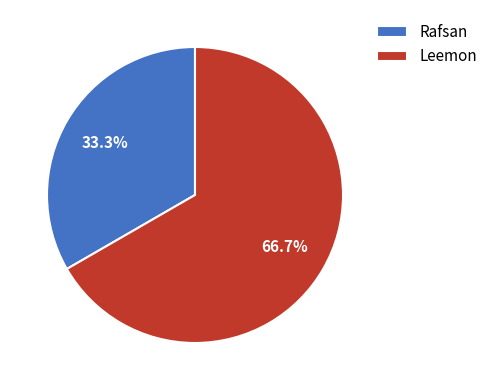

The Rafsan slice represents 33% of the pie. True or false?

True